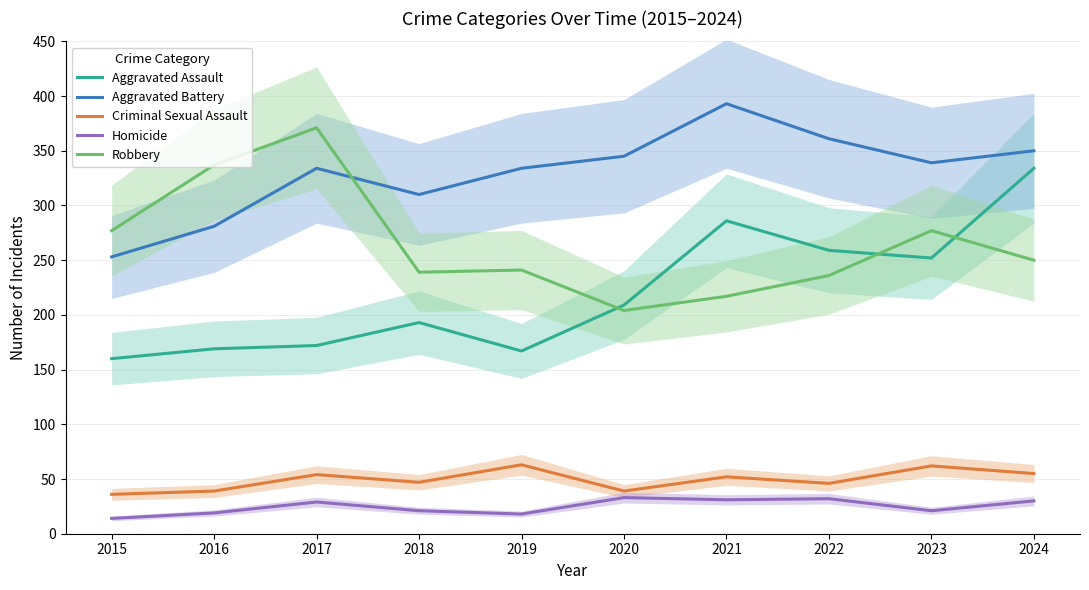

Reading left to right, transcribe all the data shown in this chart.

Aggravated Assault: 2015=160	2016=169	2017=172	2018=193	2019=167	2020=209	2021=286	2022=259	2023=252	2024=334
Aggravated Battery: 2015=253	2016=281	2017=334	2018=310	2019=334	2020=345	2021=393	2022=361	2023=339	2024=350
Criminal Sexual Assault: 2015=36	2016=39	2017=54	2018=47	2019=63	2020=39	2021=52	2022=46	2023=62	2024=55
Homicide: 2015=14	2016=19	2017=29	2018=21	2019=18	2020=33	2021=31	2022=32	2023=21	2024=30
Robbery: 2015=277	2016=337	2017=371	2018=239	2019=241	2020=204	2021=217	2022=236	2023=277	2024=250